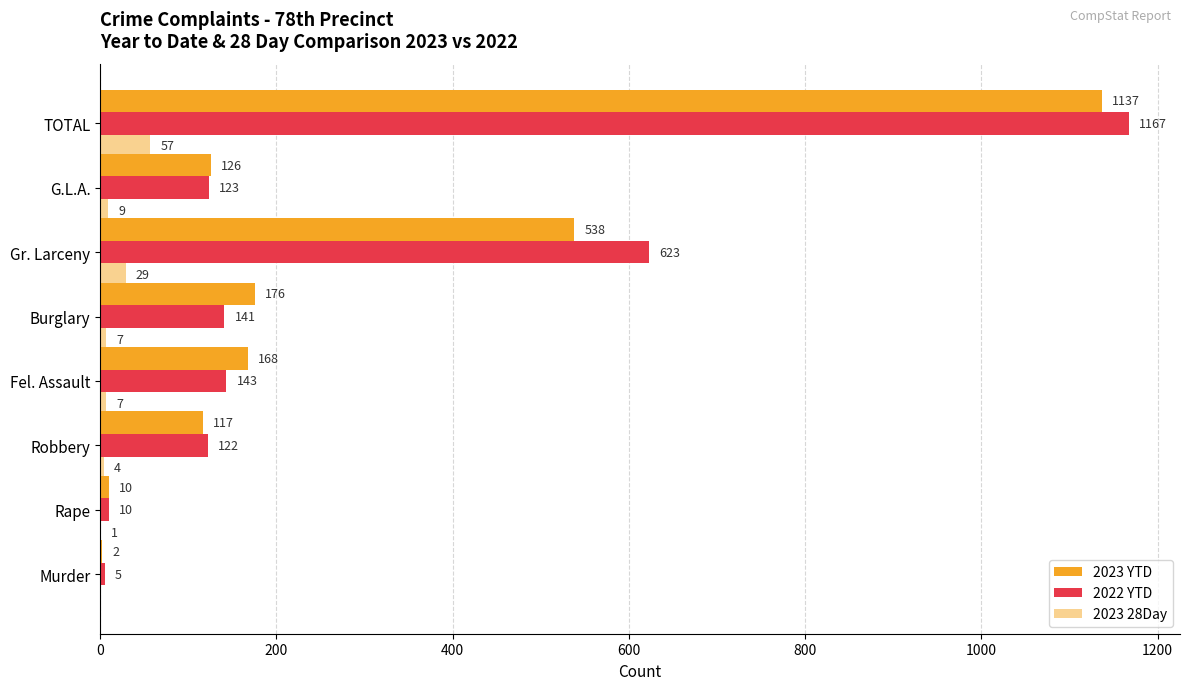

Rank the series by their maximum value, from lowest to highest.

2023 28Day, 2023 YTD, 2022 YTD